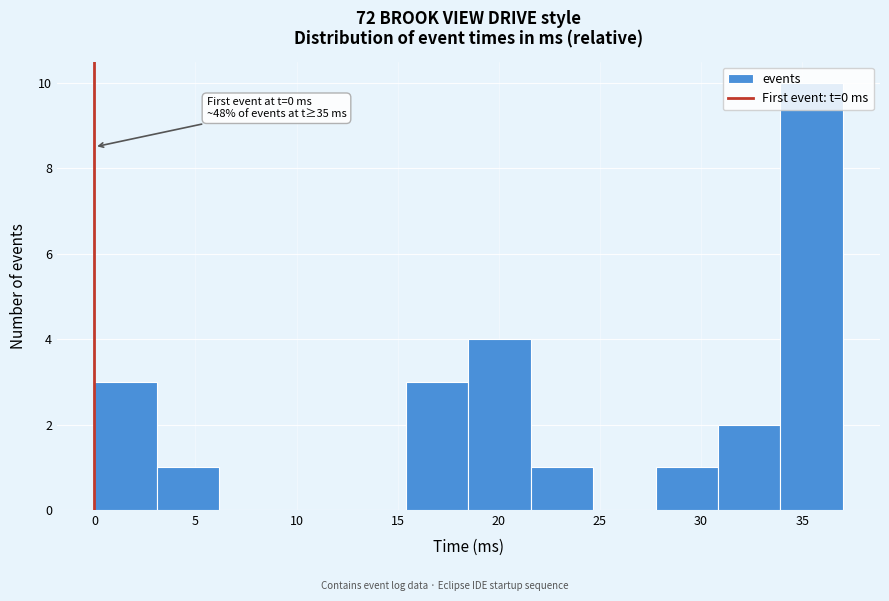

Which range on the x-axis has the tallest bar?

34.0 to 37.0